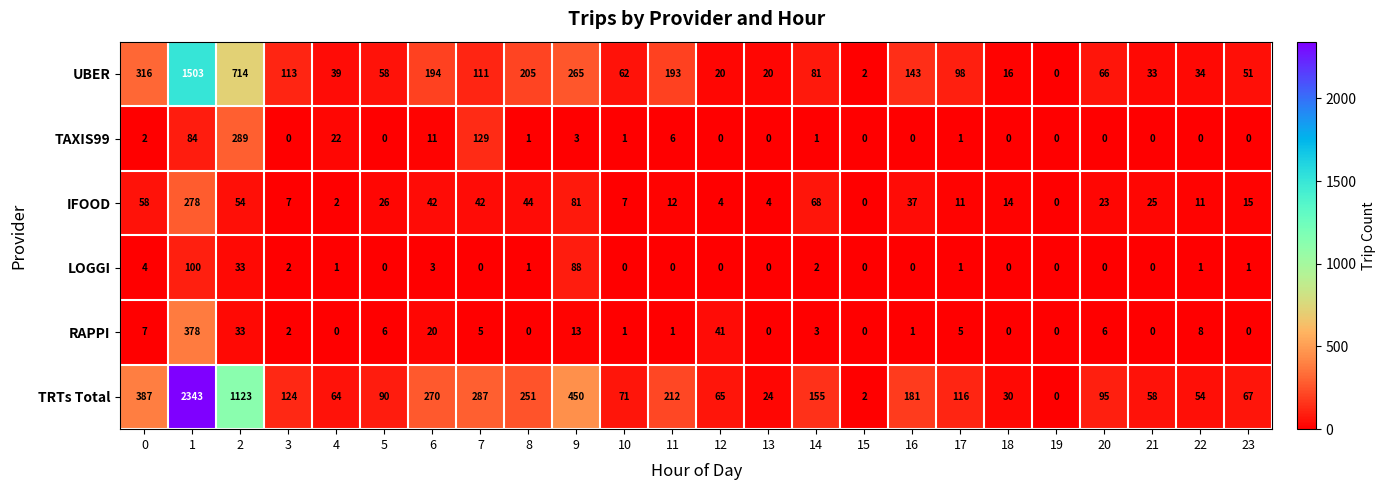

Rank the series by their maximum value, from highest to lowest.

TRTs Total, UBER, RAPPI, TAXIS99, IFOOD, LOGGI